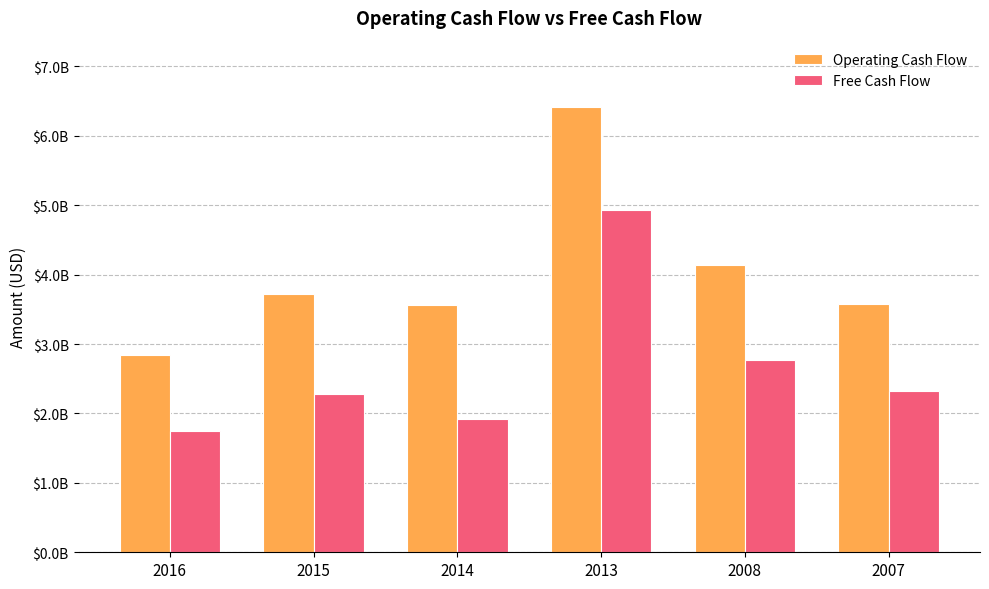

Does the chart contain any negative values?

No